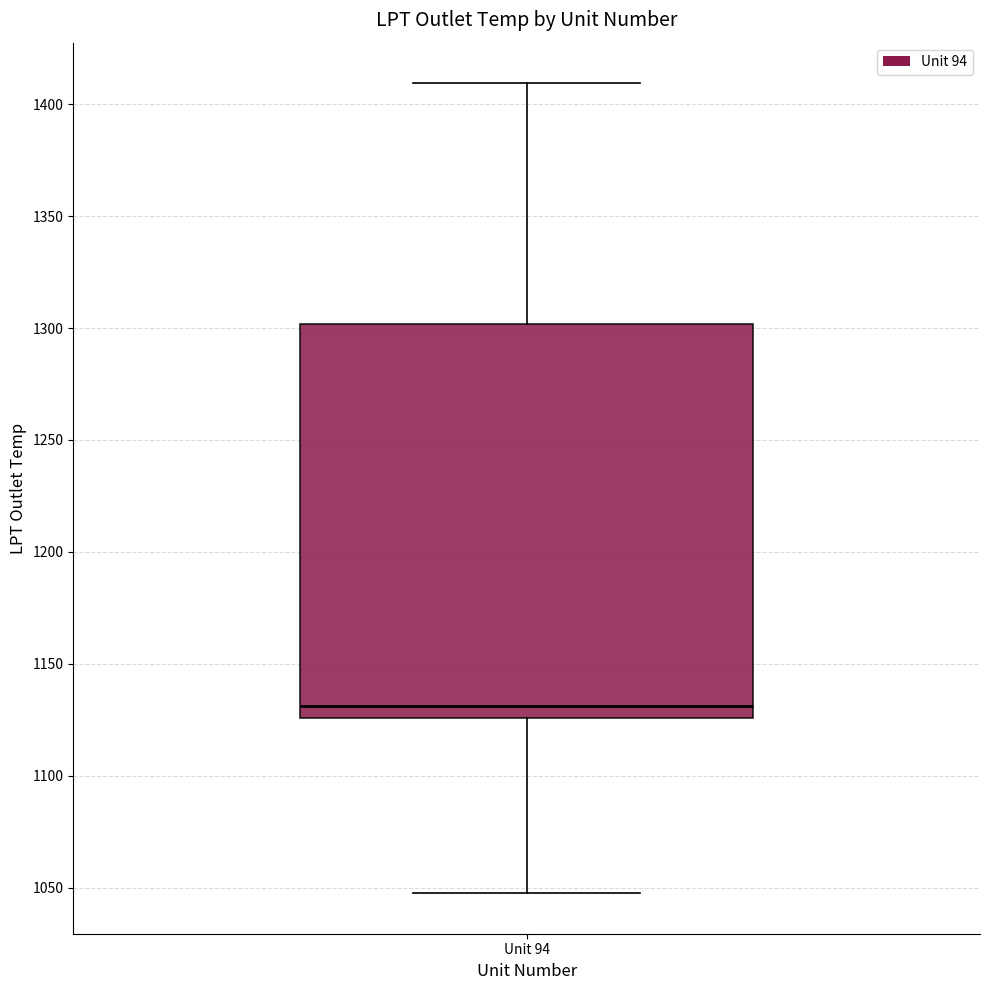

Transcribe this box plot: give where the median line is, the range the box spans, and where the two whiskers end, as read against the y-axis. The values are not printed on the chart, so give them approximately, as read against the axis.

median 1130, box 1125 to 1300, whiskers 1045 to 1410